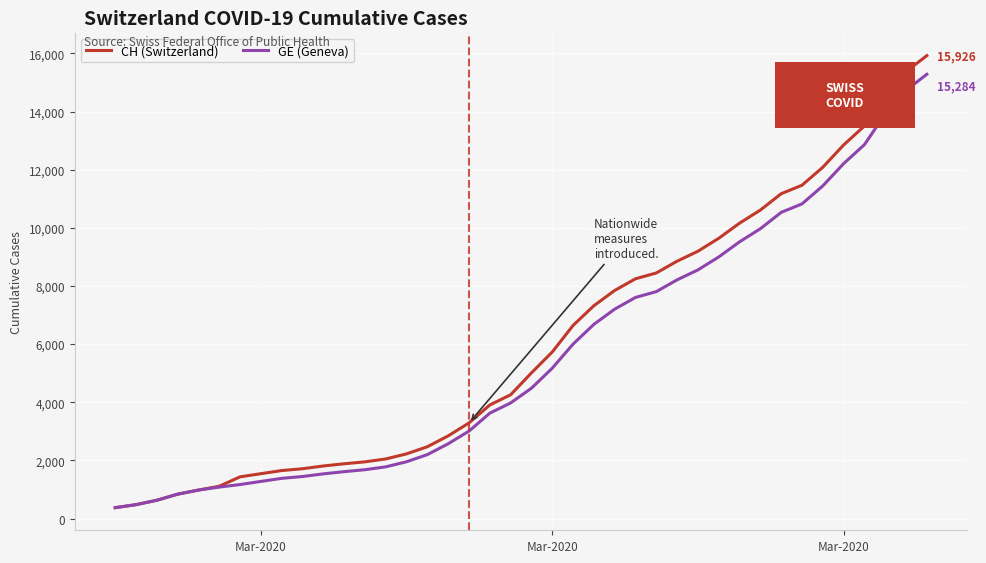

Which series has the largest range (max minus min)?

CH (Switzerland)